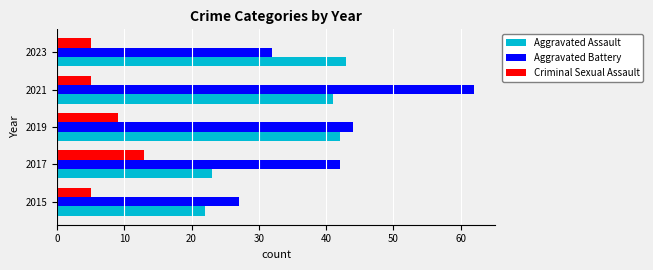

True or false: Criminal Sexual Assault has a value of 5 at 2015.

True